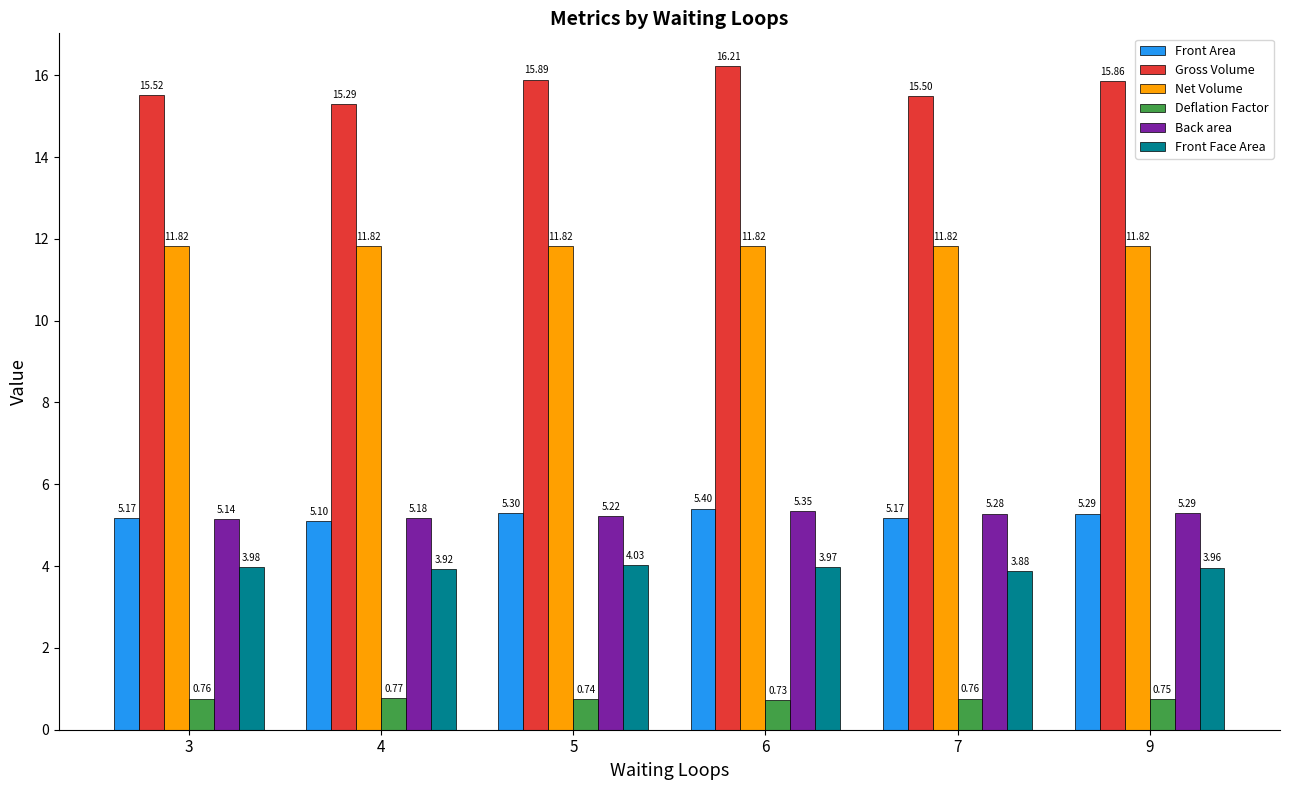

What is the difference between the highest and lowest values at 3?

14.8